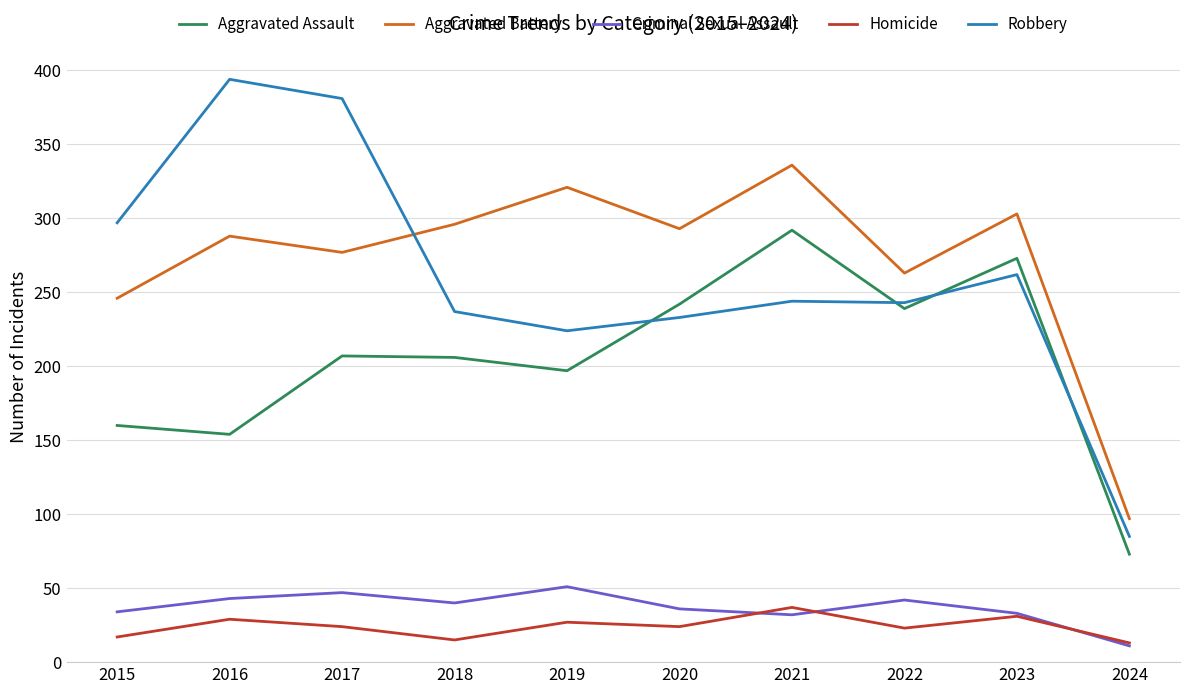

Where is the first local minimum for Homicide?

2018